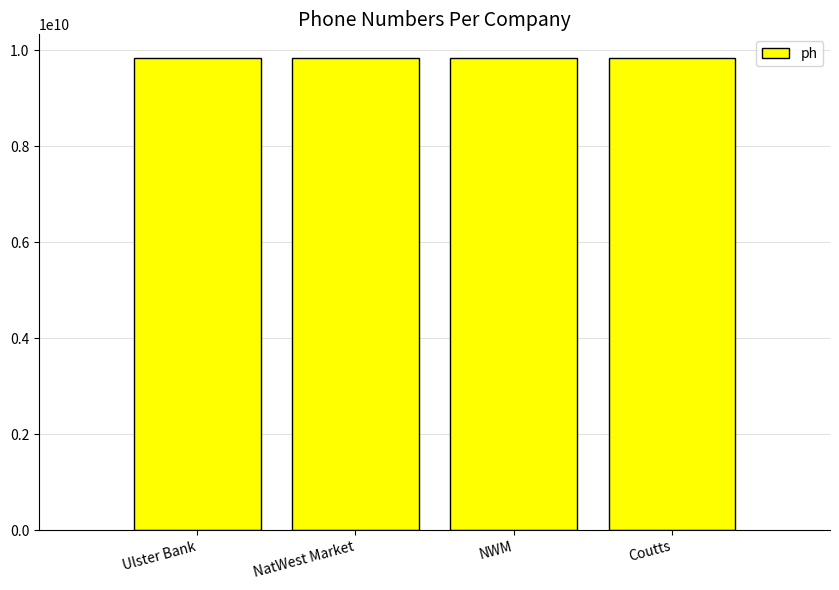

What is the approximate value at Ulster Bank?

9843532322